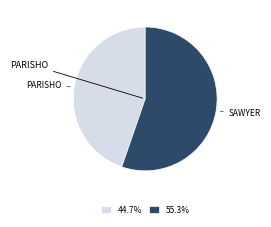

Is there any slice that represents more than half of the pie?

Yes